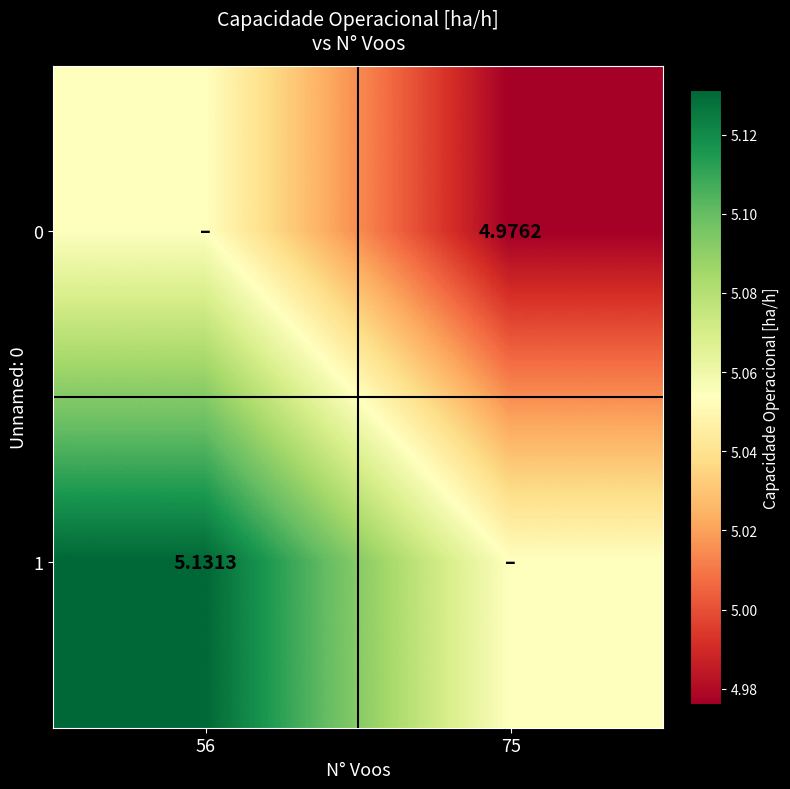

At 56, list the series in order from smallest to largest.

0, 1